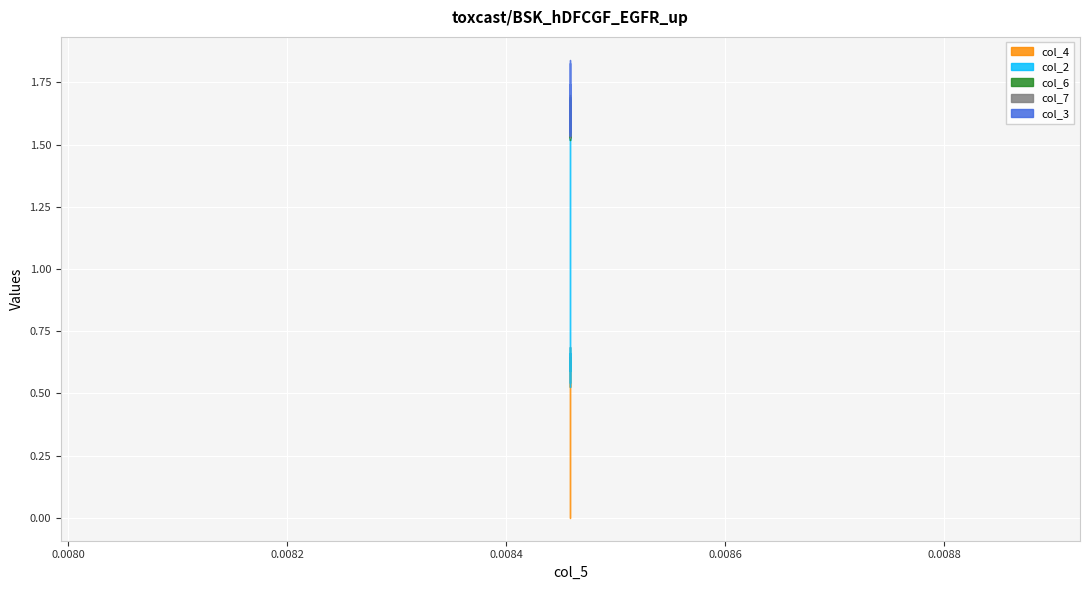

Count the number of data series in this chart.

5